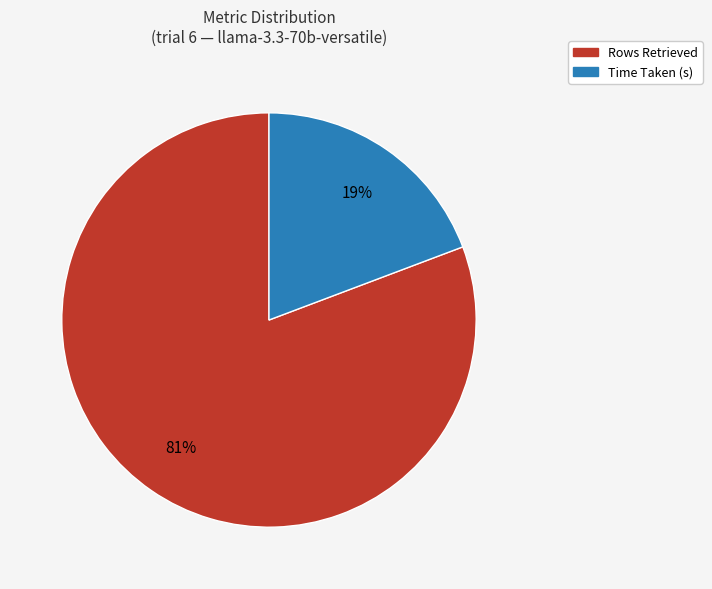

Which has a higher value, Rows Retrieved or Time Taken (s)?

Rows Retrieved